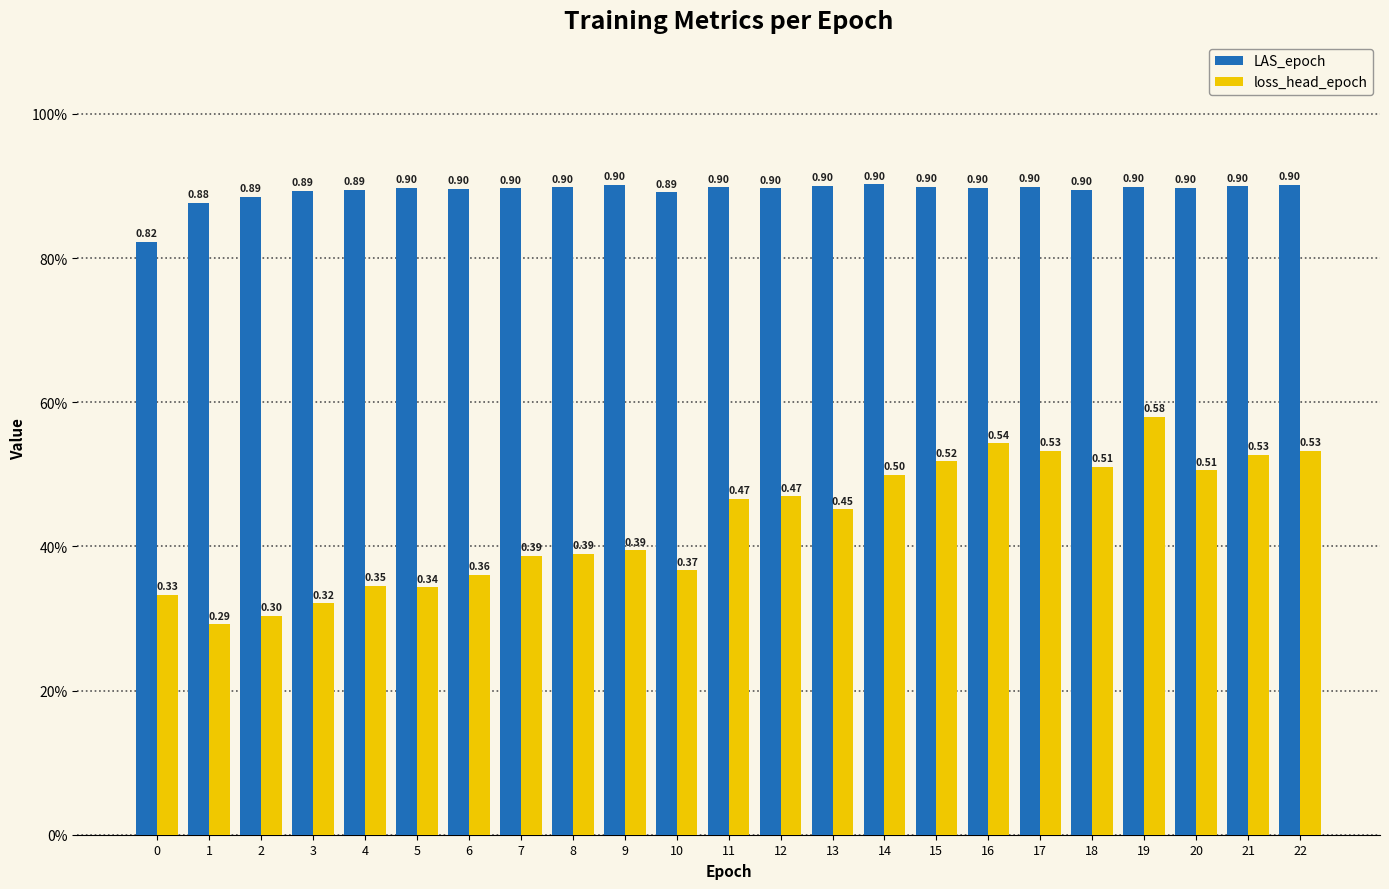

Which series has the largest range (max minus min)?

loss_head_epoch